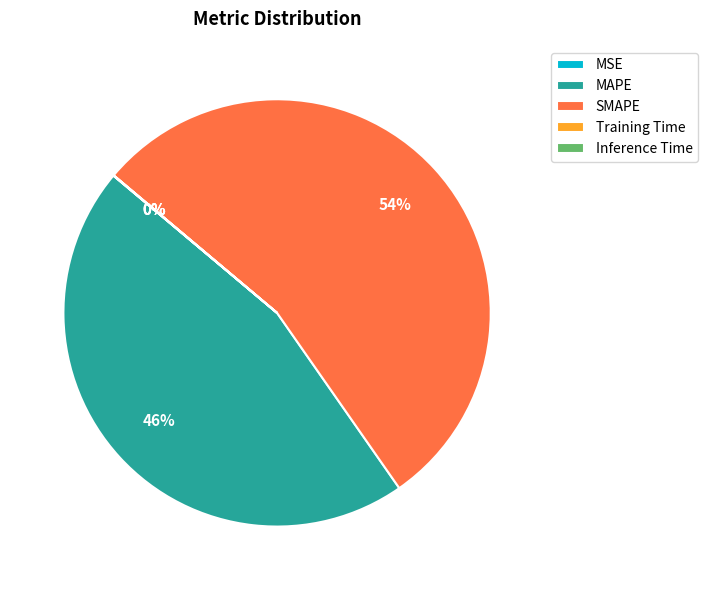

What is the largest slice in the pie chart?

SMAPE